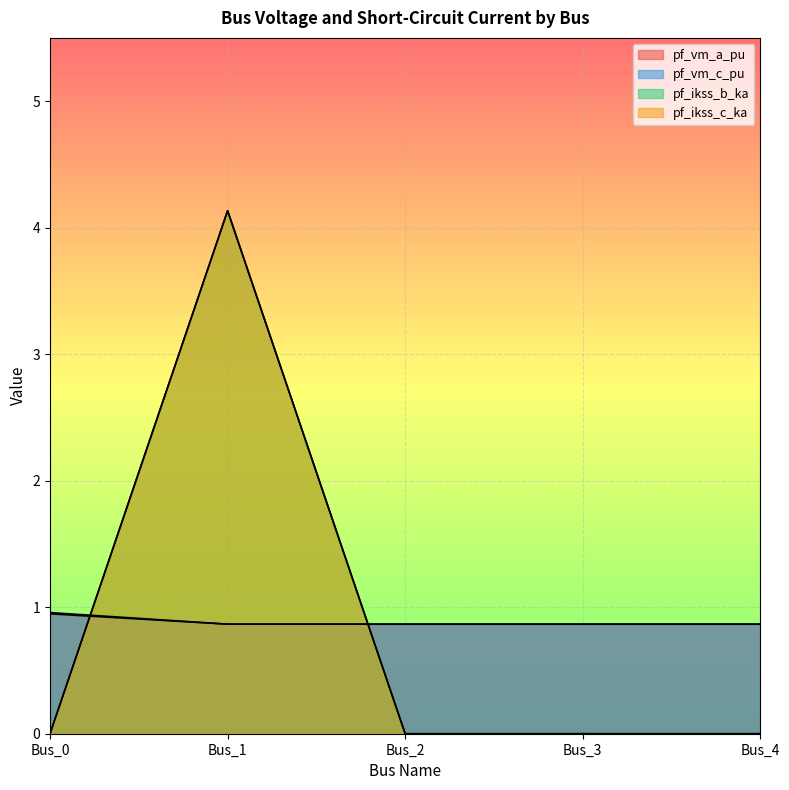

What are all the series names shown in the legend?

pf_vm_a_pu, pf_vm_c_pu, pf_ikss_b_ka, pf_ikss_c_ka